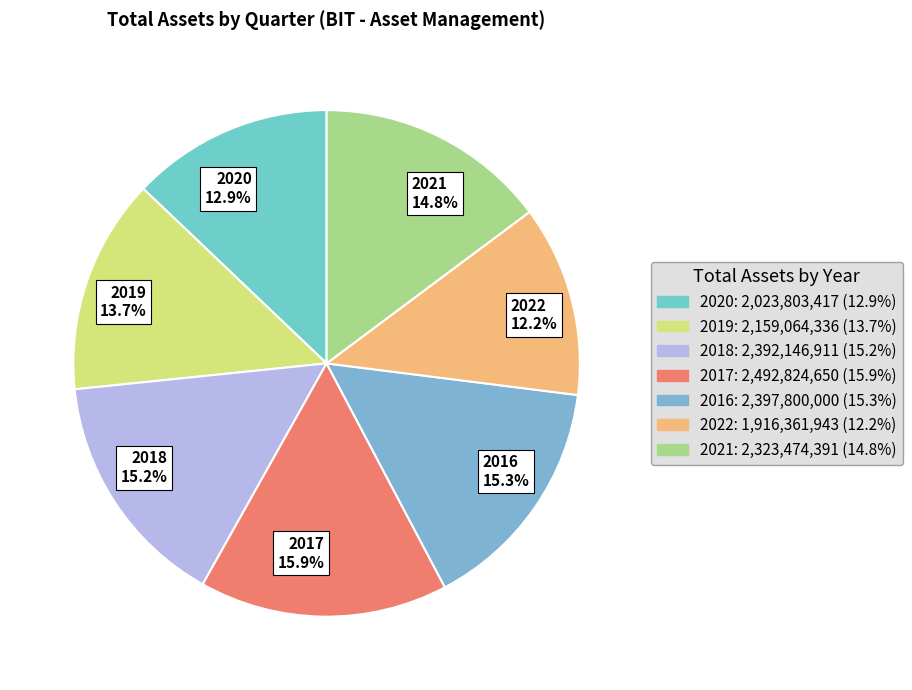

To the nearest percent, what is the average slice percentage?

14%